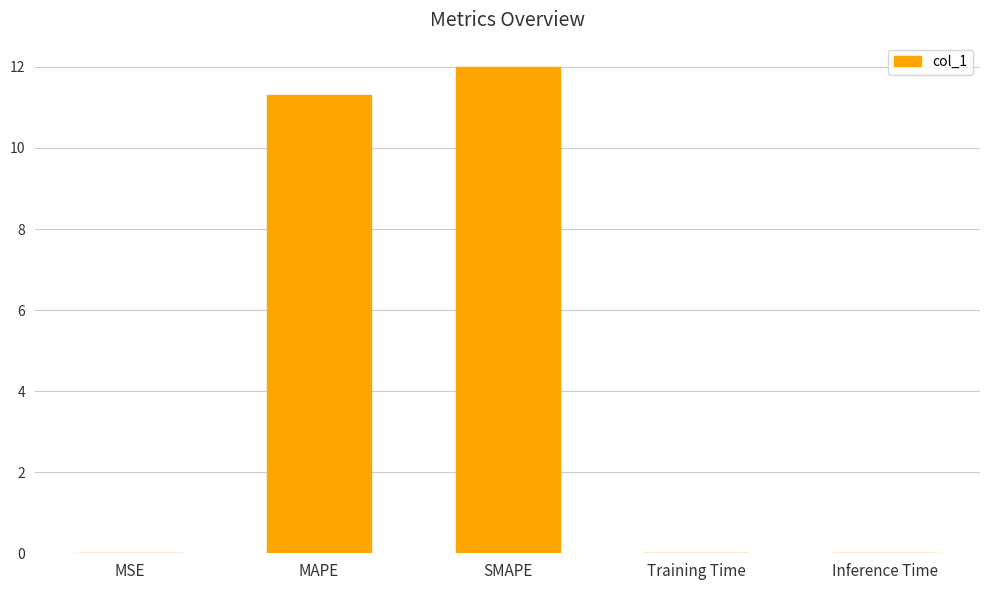

What is the sum of the values at MAPE and SMAPE?

23.3